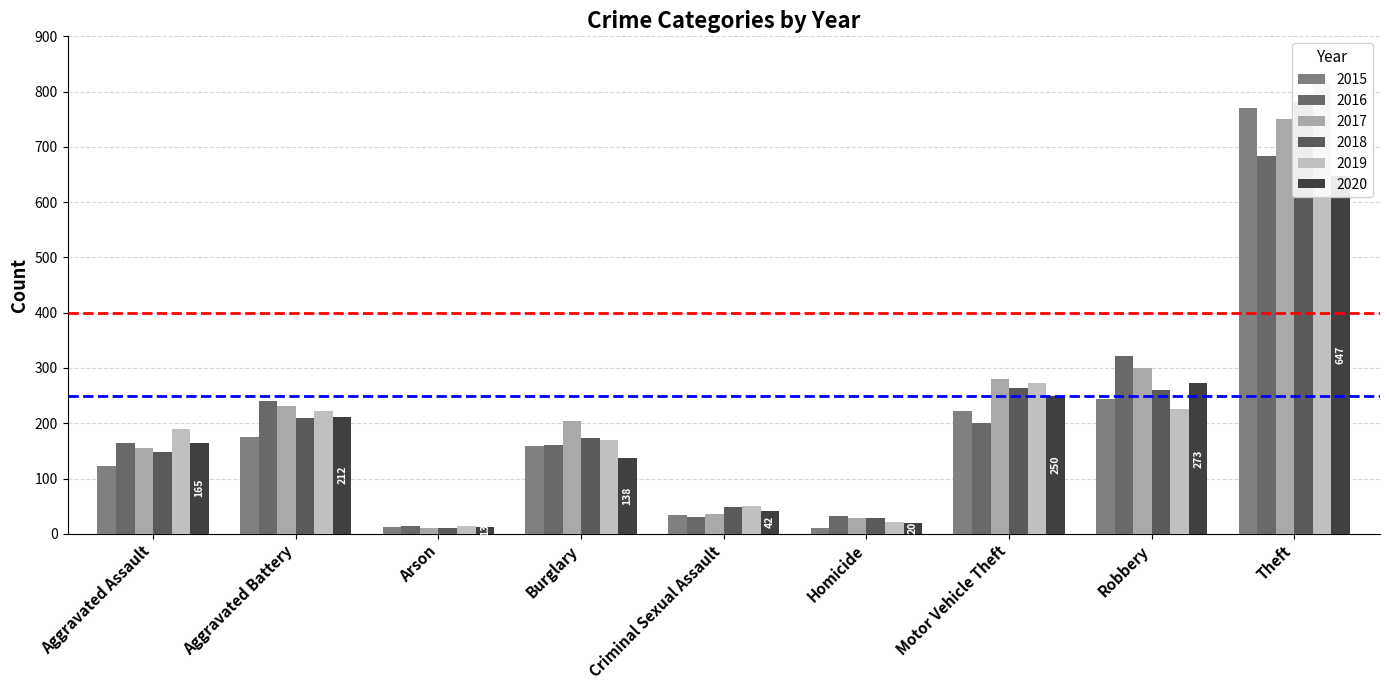

The value of 2015 at Arson is 13. True or false?

True